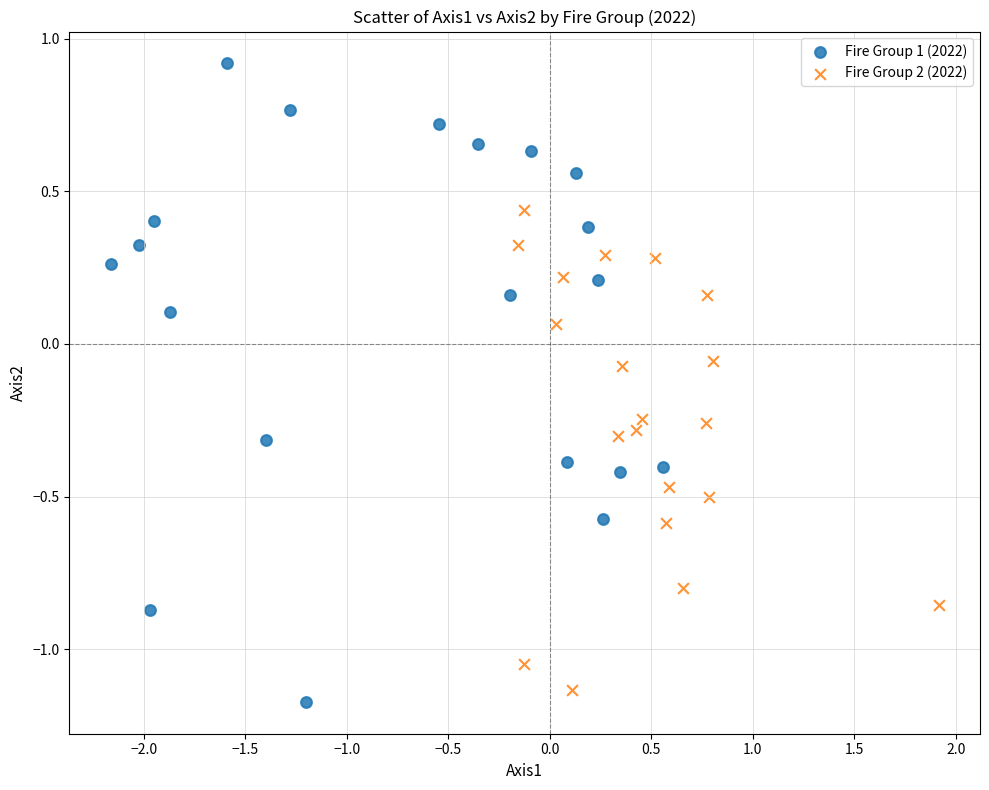

Which series reaches the maximum Y coordinate?

Fire Group 1 (2022)